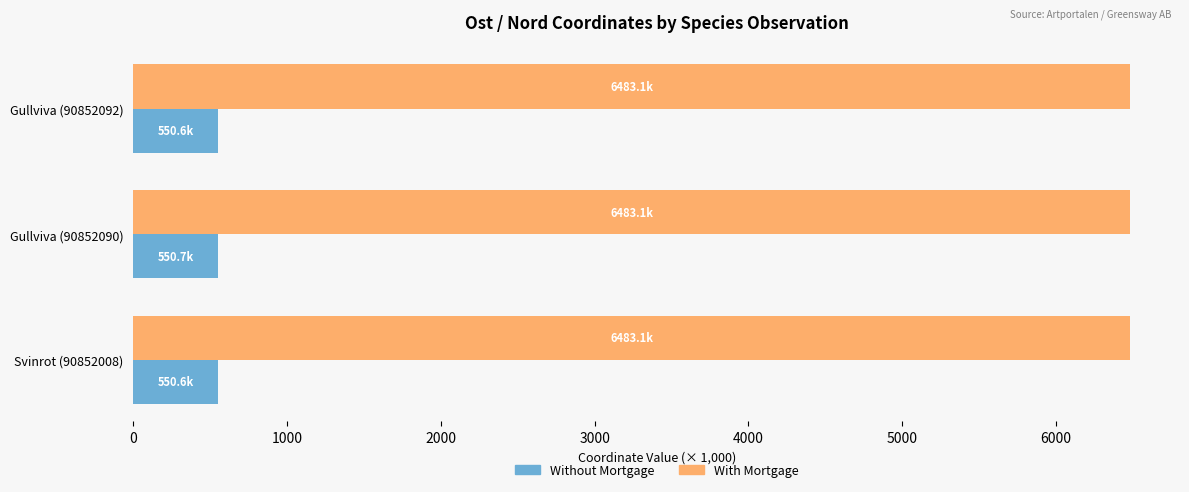

How many data points does each series have?

3